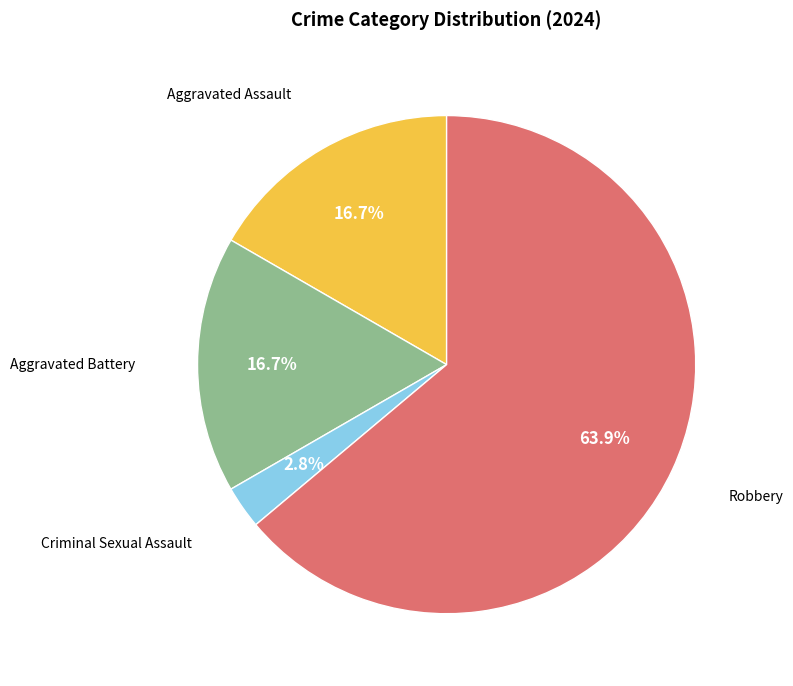

Does any single category account for the majority?

Yes